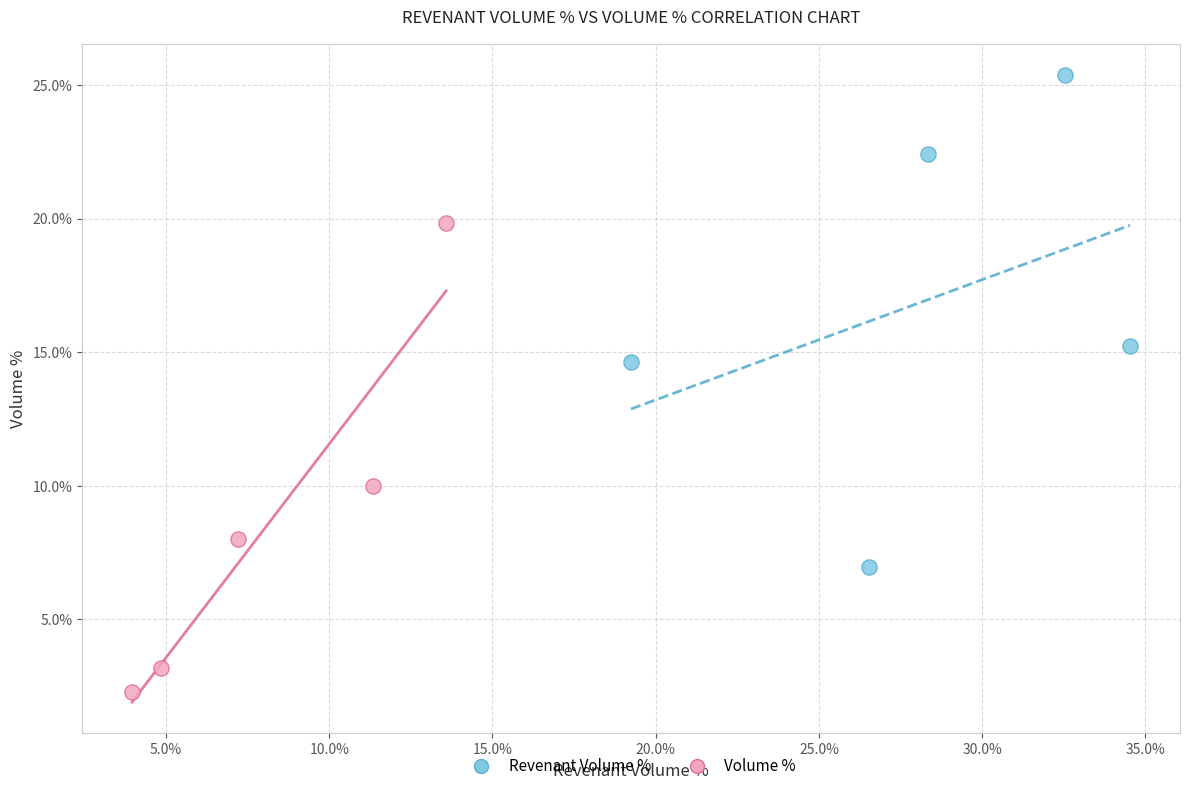

Which series reaches the maximum Y coordinate?

Revenant Volume %